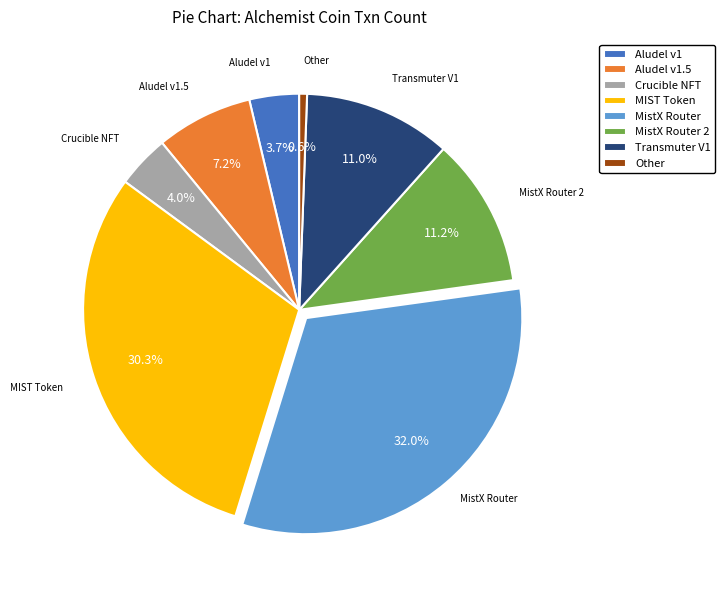

Approximately how many times larger is the value at MIST Token compared to Aludel v1?

8.2